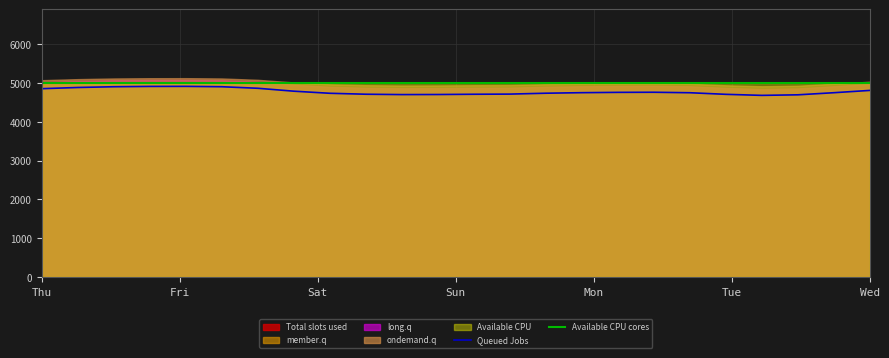

How many data points does each series have?

24